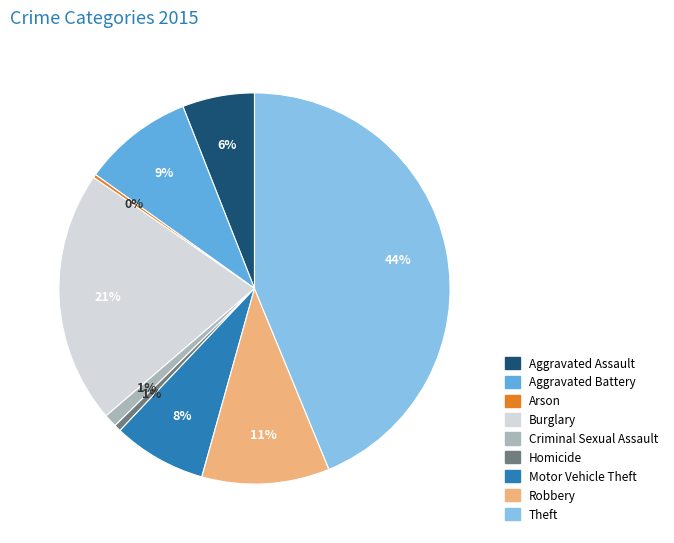

How many slices are in this pie chart?

9